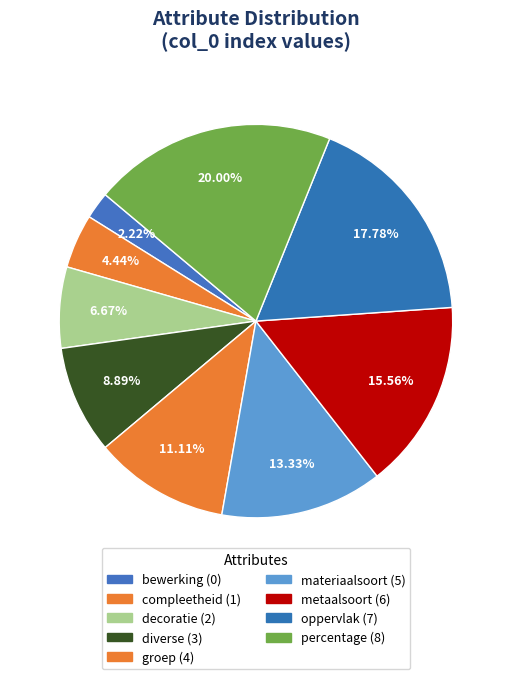

Which has a higher value, diverse or metaalsoort?

metaalsoort